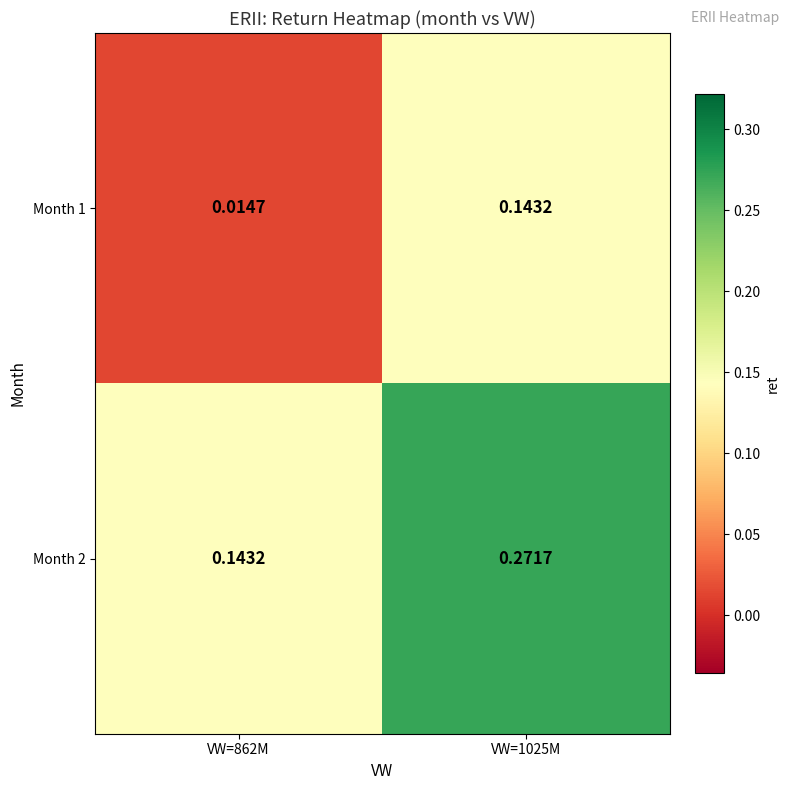

Is the value of Month 1 at VW=862M greater than the value of Month 2 at VW=862M?

No